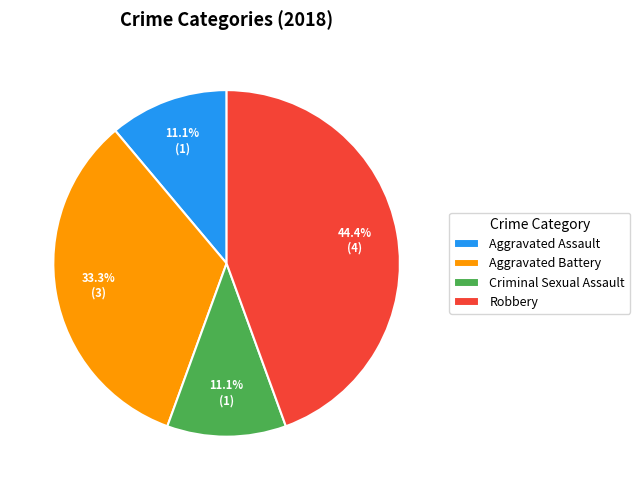

To the nearest percent, what is the difference between the Aggravated Battery and Criminal Sexual Assault slice percentages?

22%